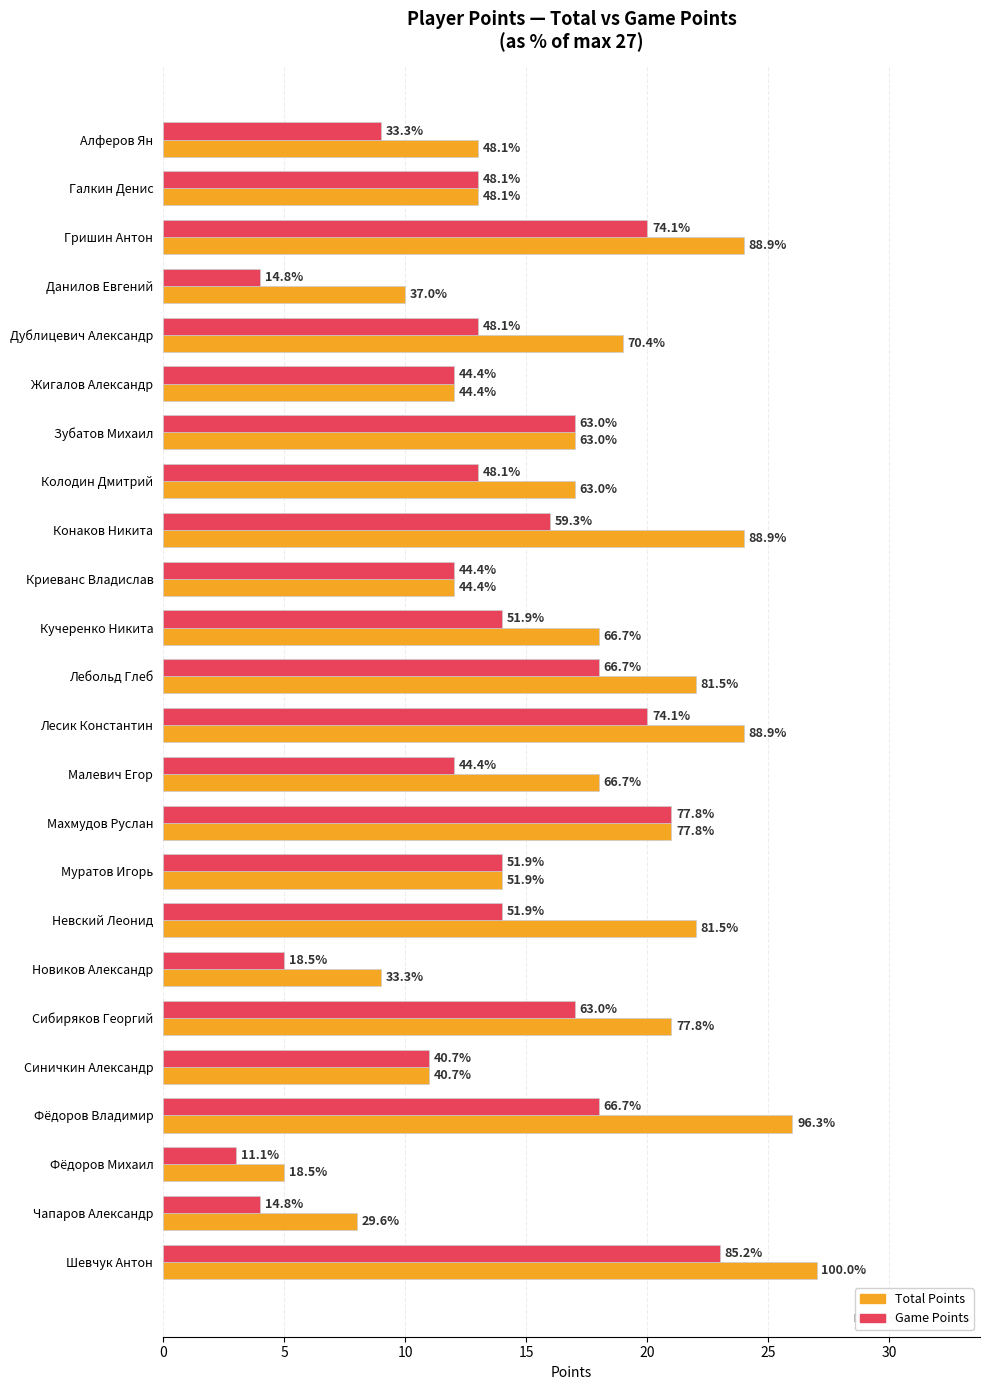

What is the value of the Total Points bar at the 5th from the left?

19